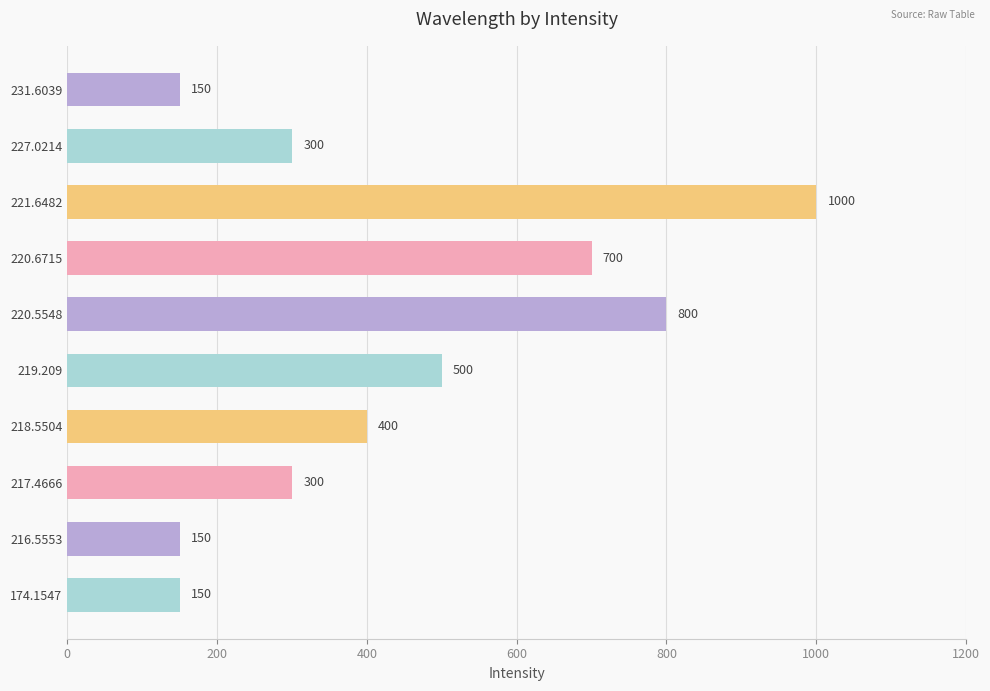

What value does the data have at 227.0214?

300